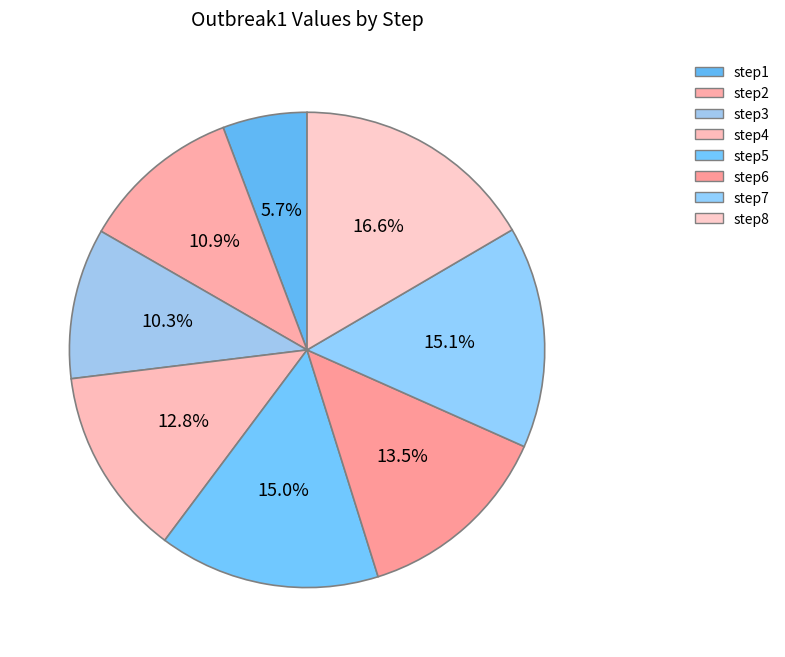

How many segments does this pie chart have?

8